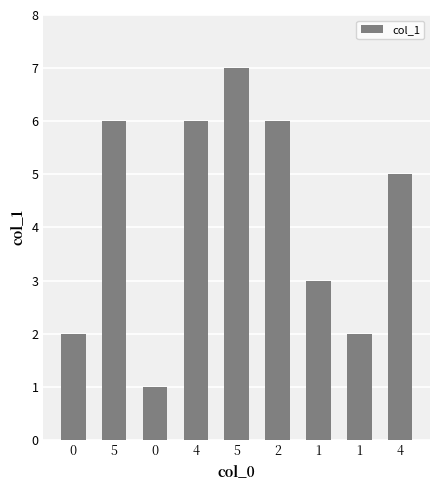

How many bars are there in total?

9